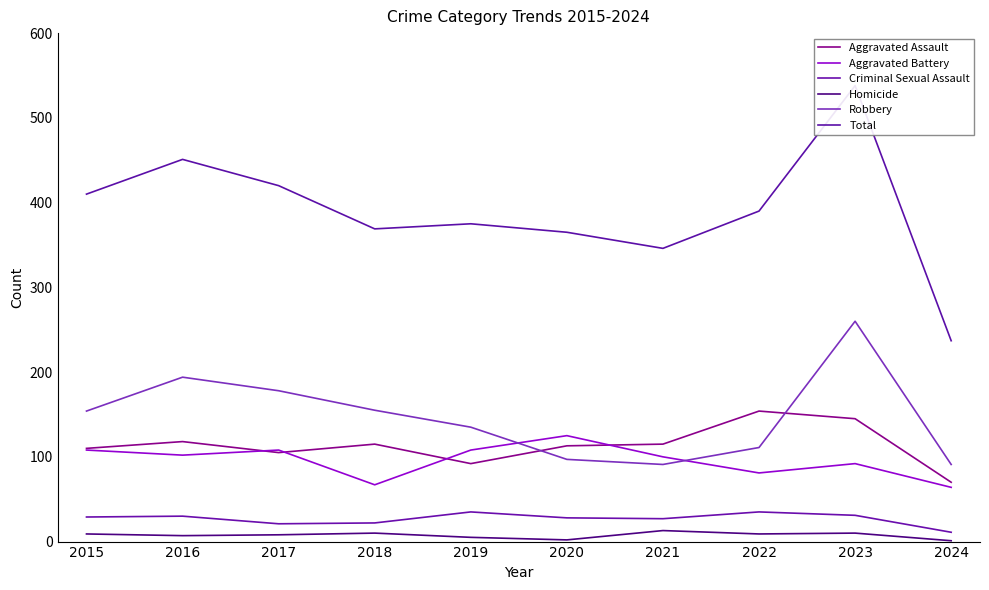

Is this an area chart (filled region under the line)?

No